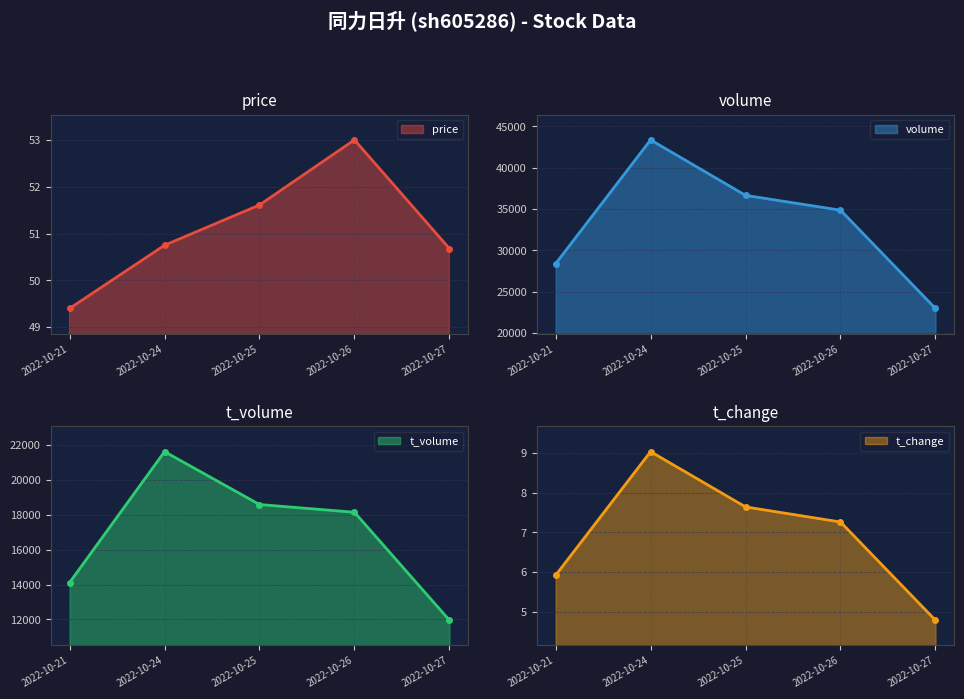

True or false: t_volume has a value of 14118.0 at 2022-10-21.

True